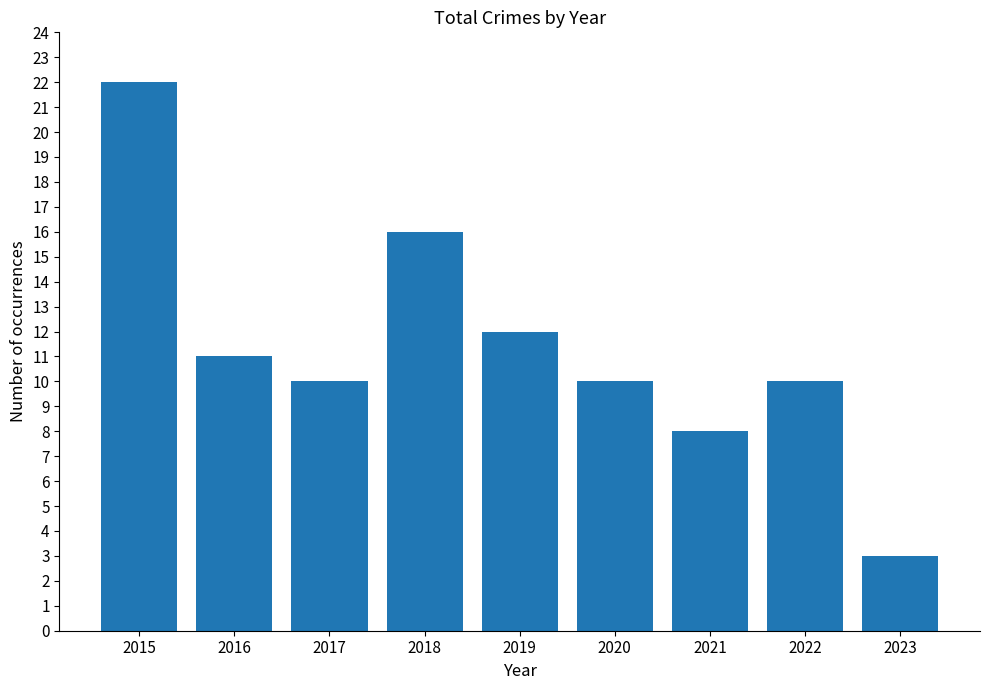

What is the value of the 4th bar from the left?

16